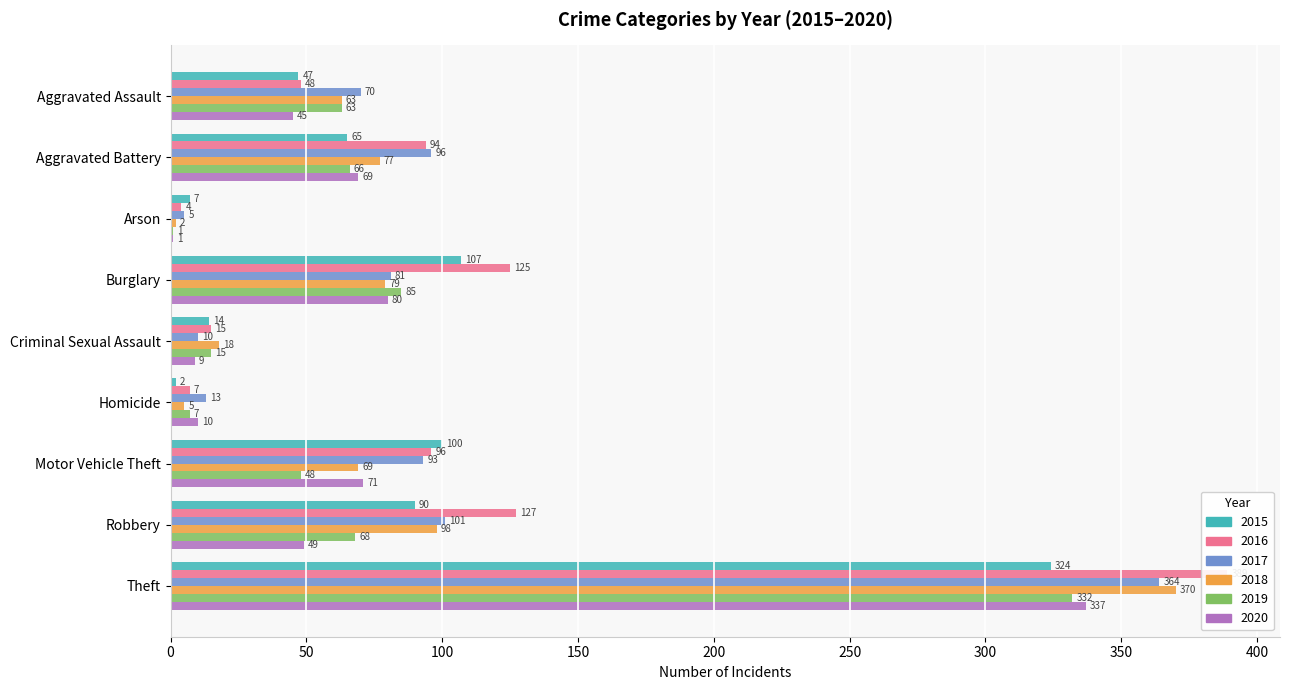

Count the number of data series in this chart.

6